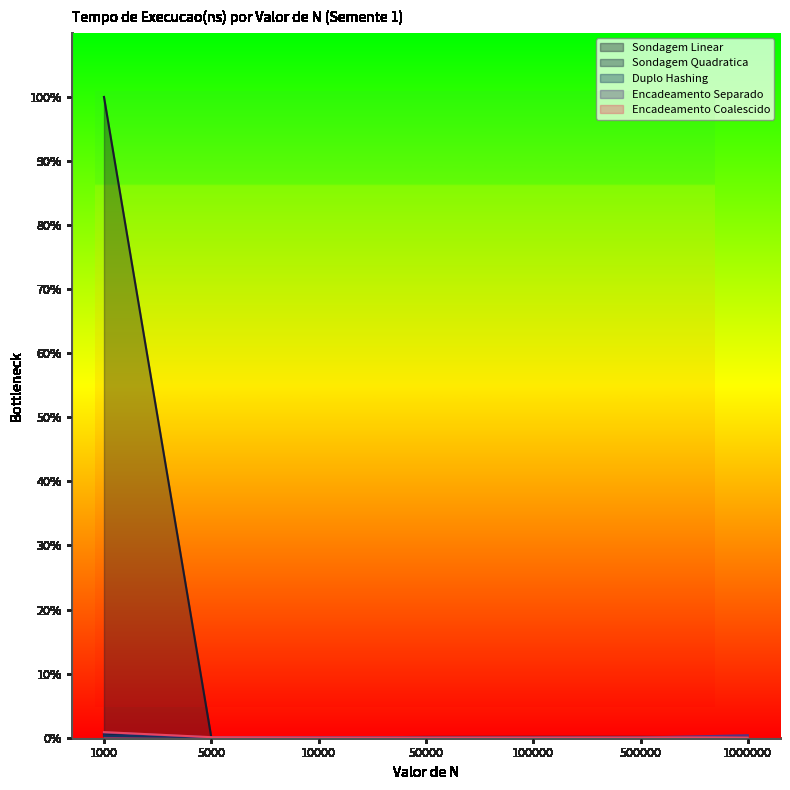

Is it true that Sondagem Quadratica equals 0.0 at 100000?

True